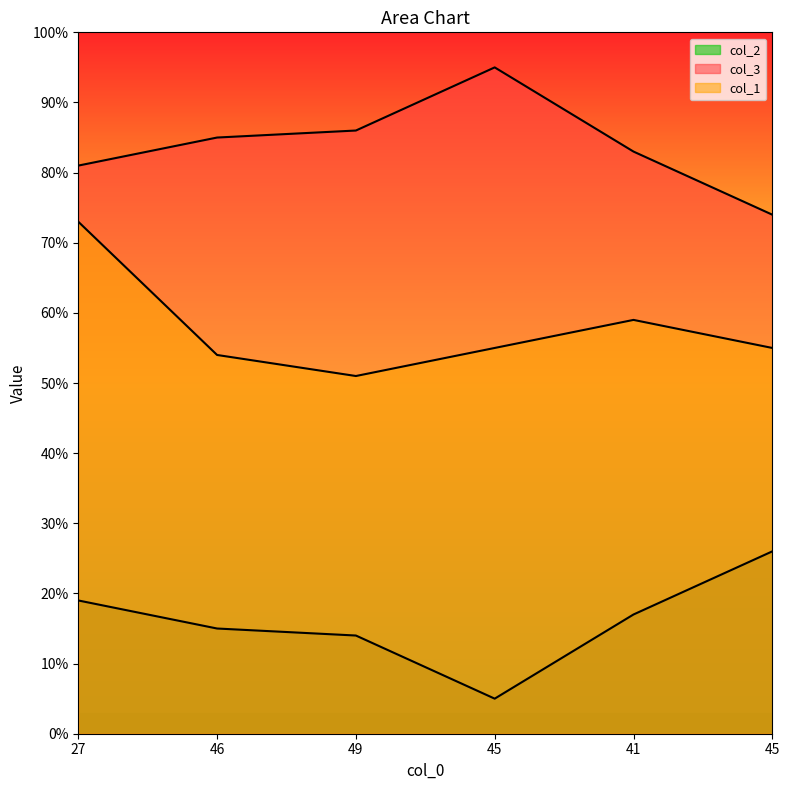

What is the spread (max minus min) of values at 45?

90